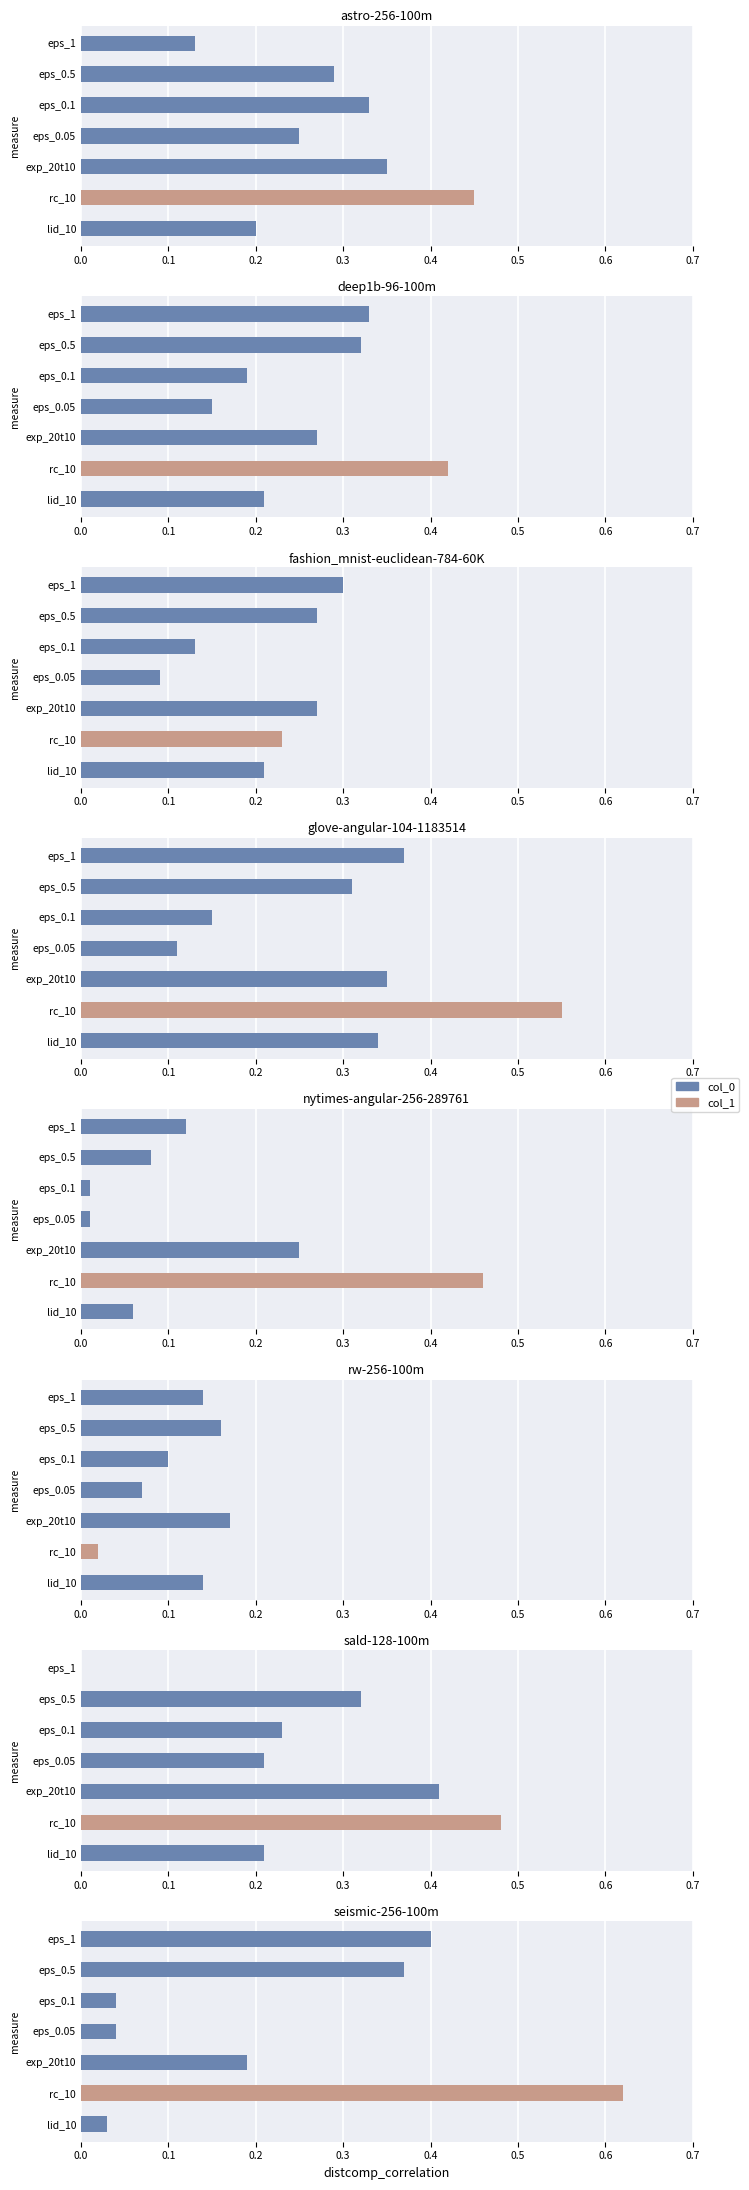

Where is col_0 nearest to the value 0?

rc_10